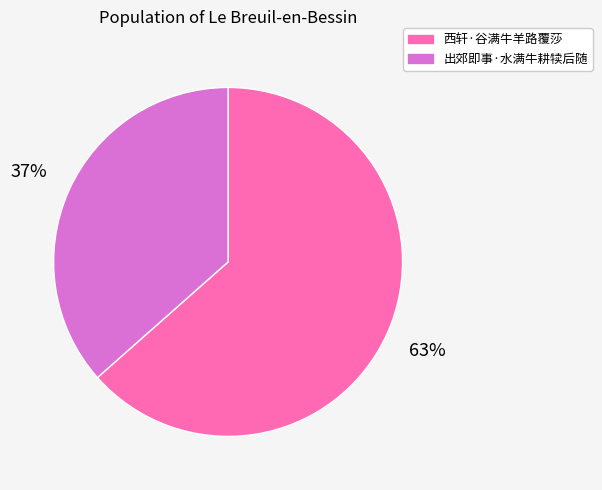

Combined, do 出郊即事·水满牛耕犊后随 and 西轩·谷满牛羊路覆莎 account for over 50%?

Yes